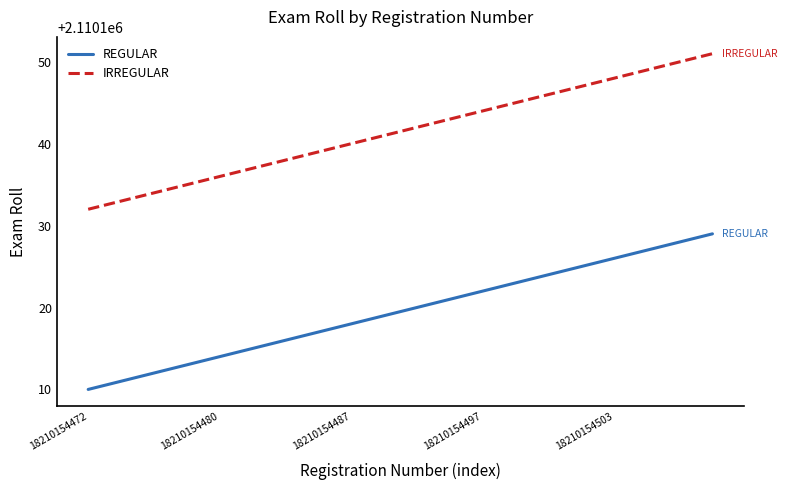

What is the lowest value of the IRREGULAR series?

2110132